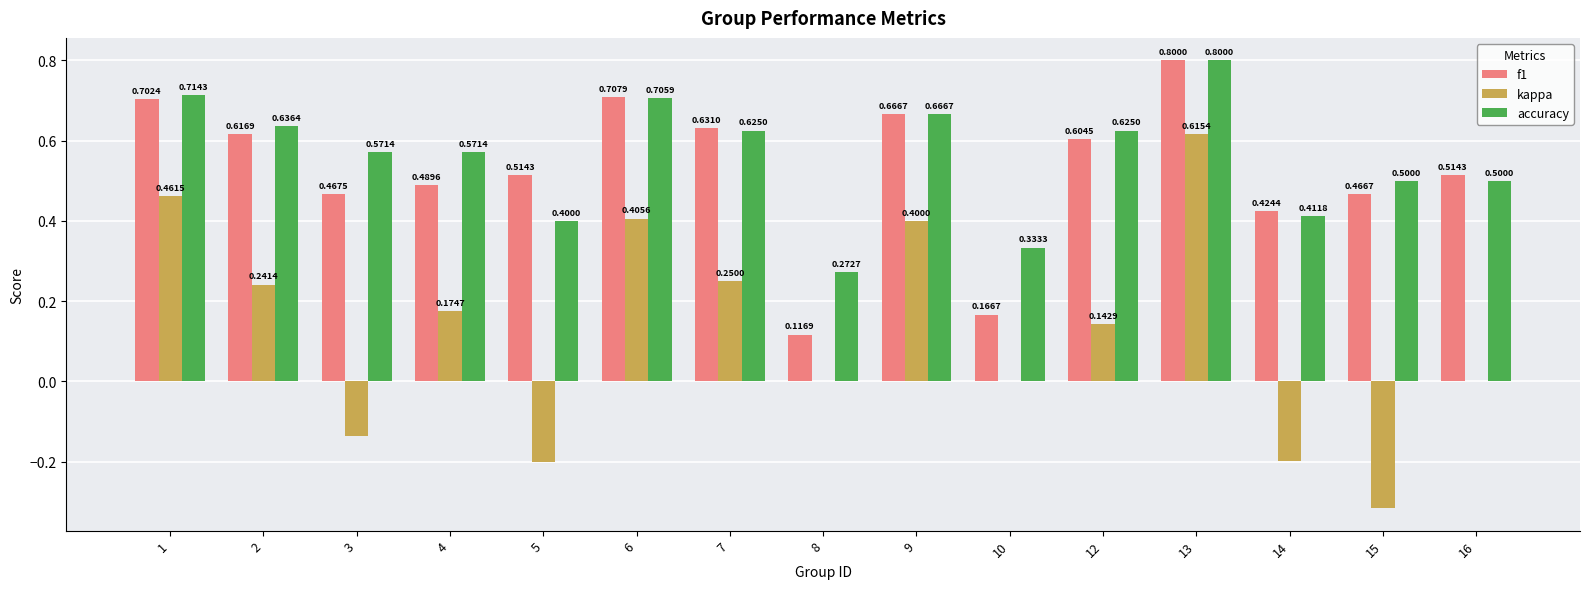

What is the total value across all series at 3?

0.9